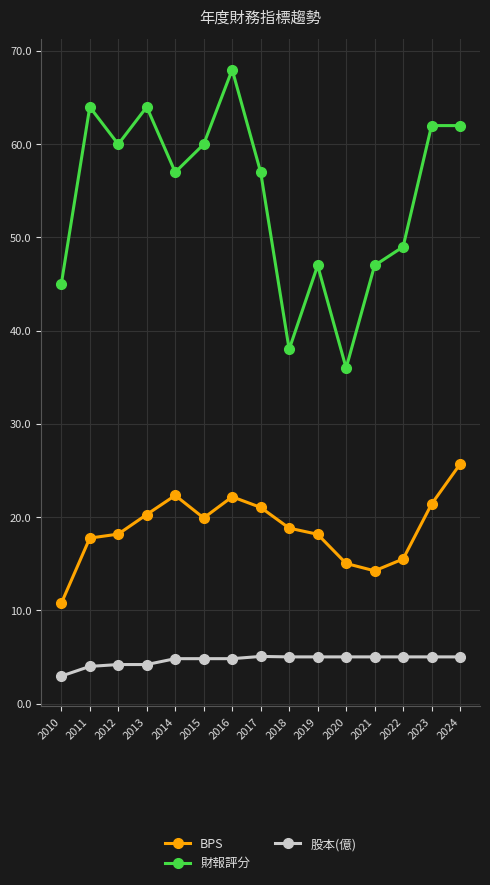

Is it true that 財報評分 equals 45.0 at 2010?

True